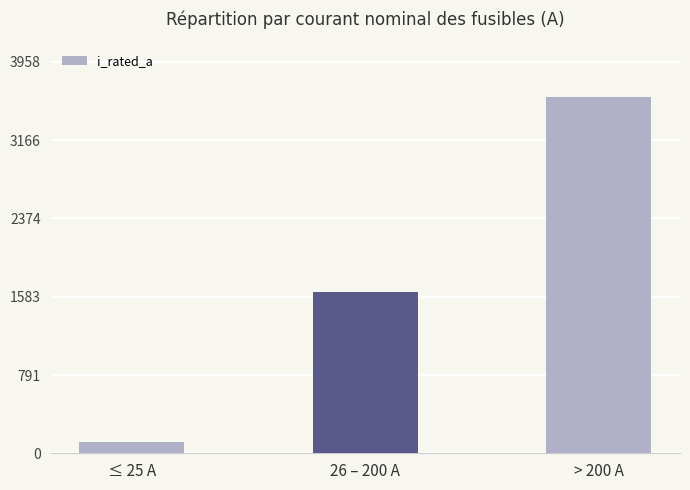

What is the label of the 2nd bar from the right?

26 – 200 A